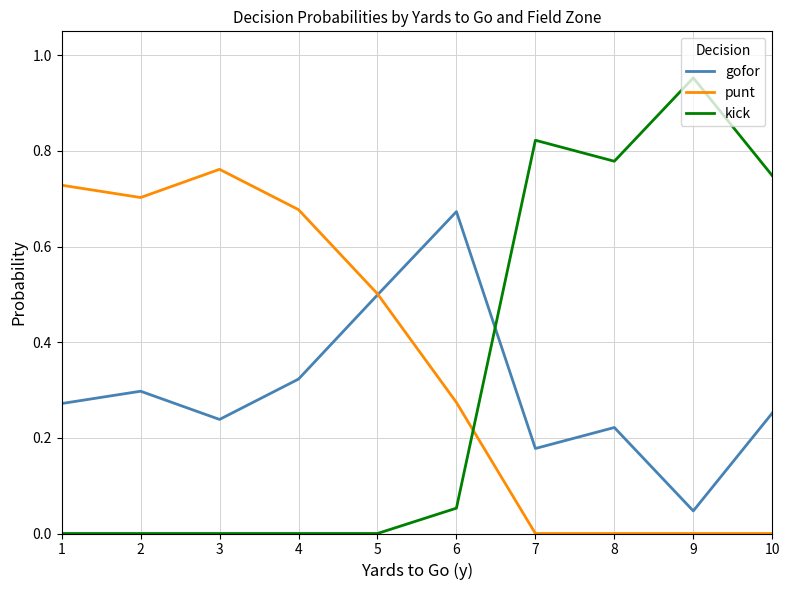

At which category does the chart reach its peak across all series?

9